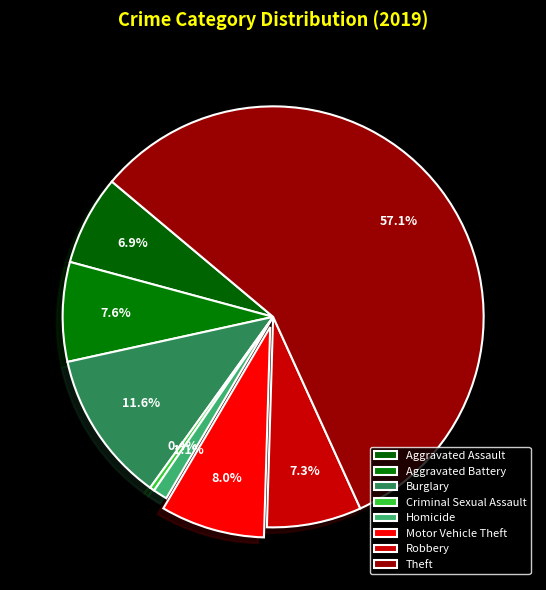

Count the number of slices in the pie.

8